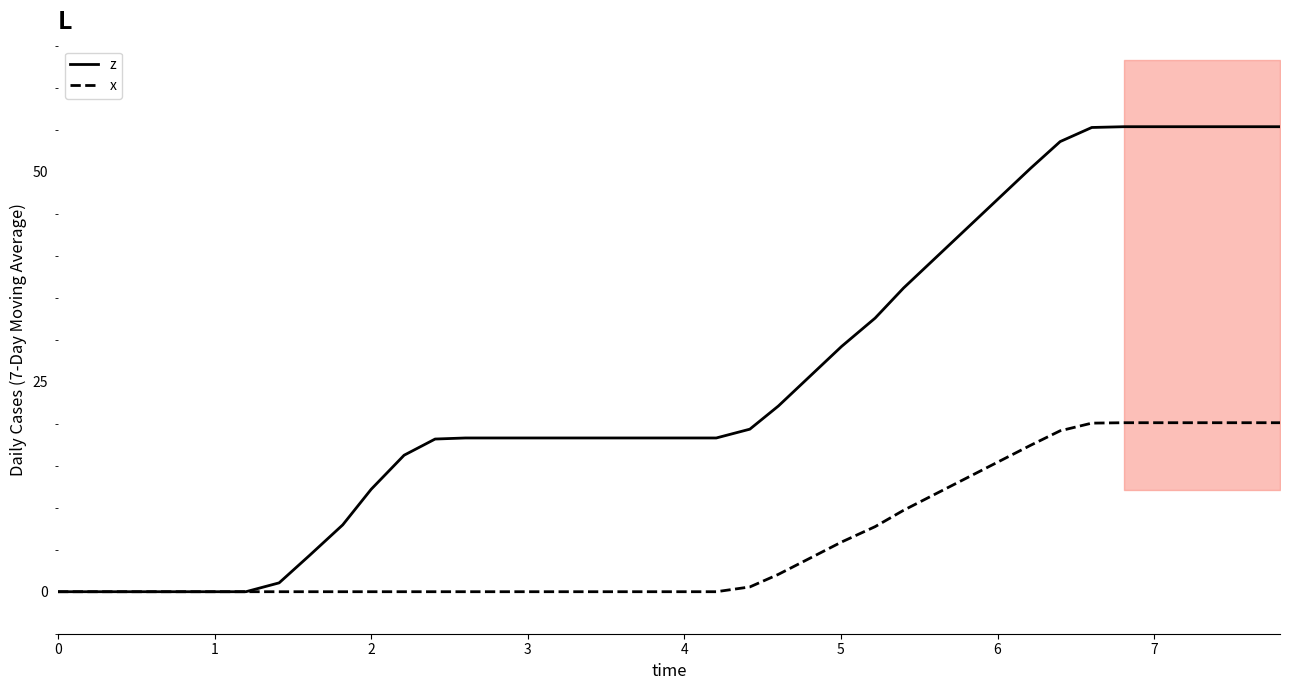

At which category is the sum across all series the highest?

34